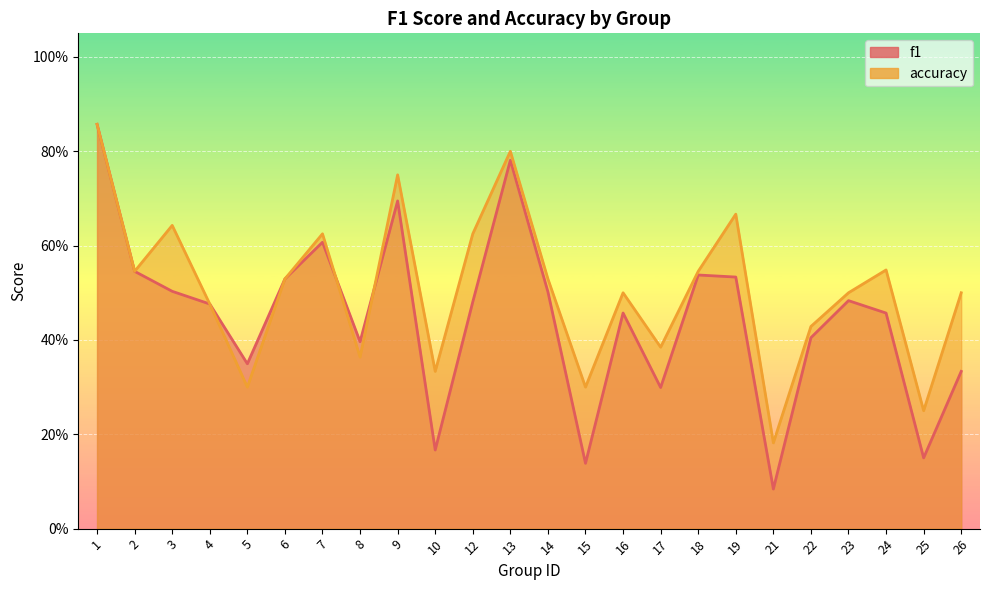

Between 3 and 4, which is larger?

3